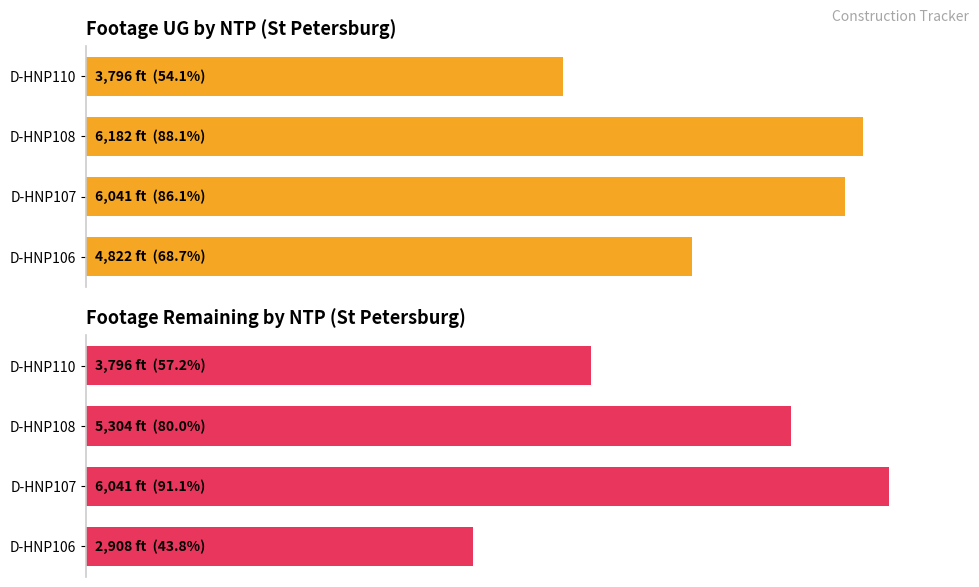

The value of Footage Remaining at D-HNP110 is 87.1. True or false?

False